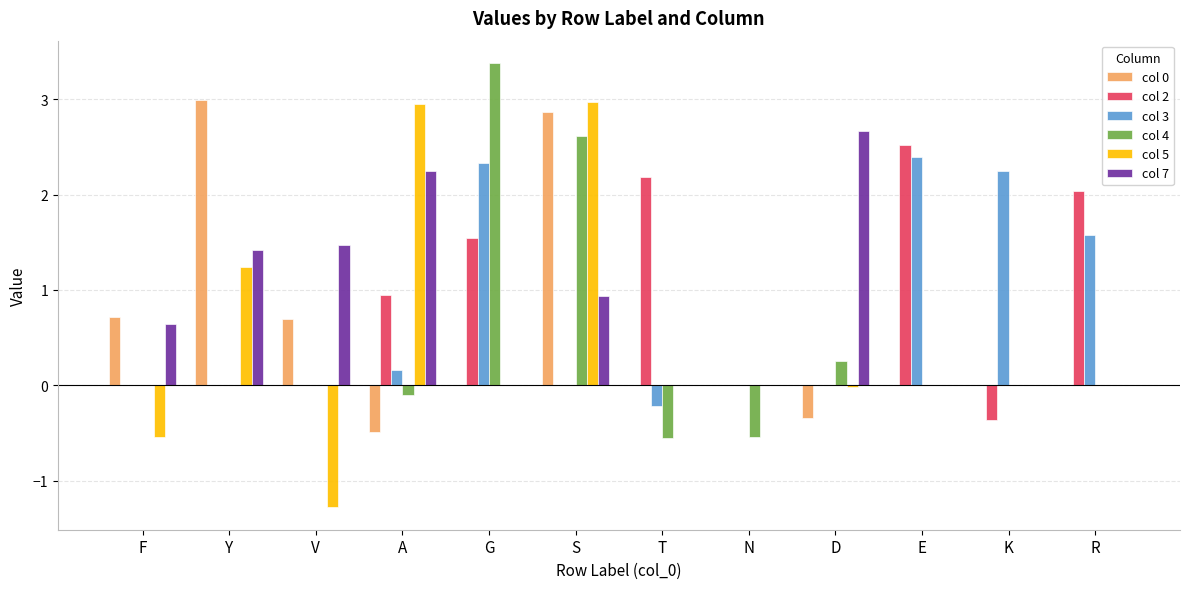

At which category is the sum across all series the highest?

S